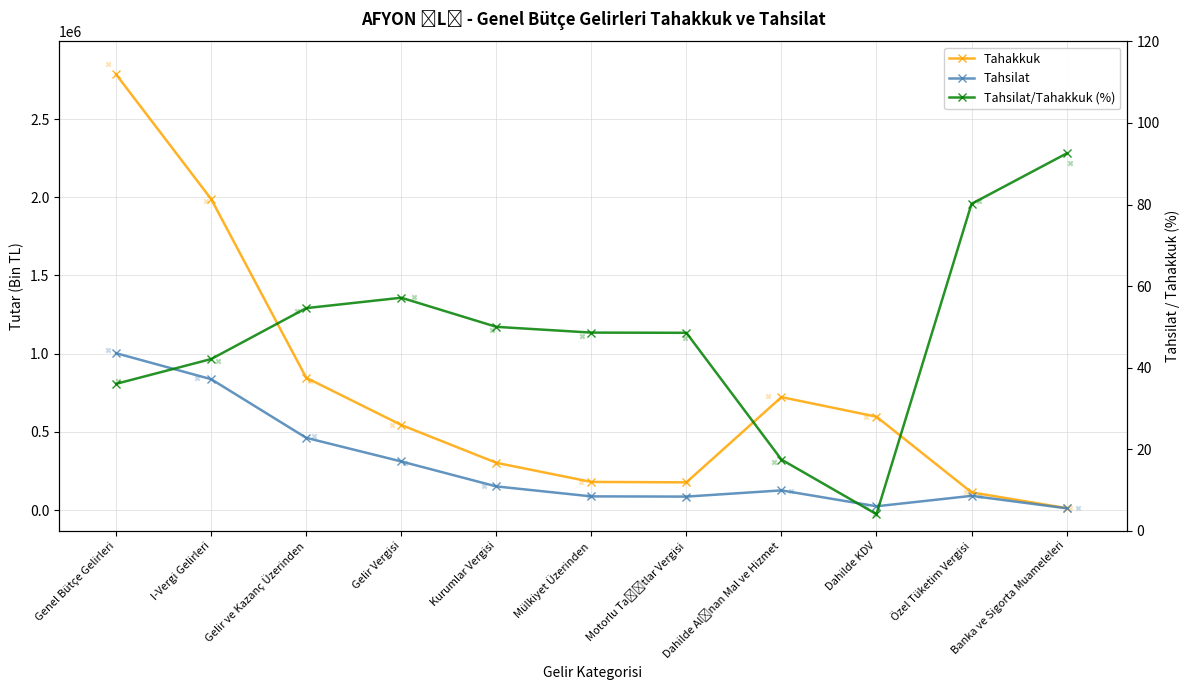

What are all the series names shown in the legend?

Tahakkuk, Tahsilat, Tahsilat/Tahakkuk (%)